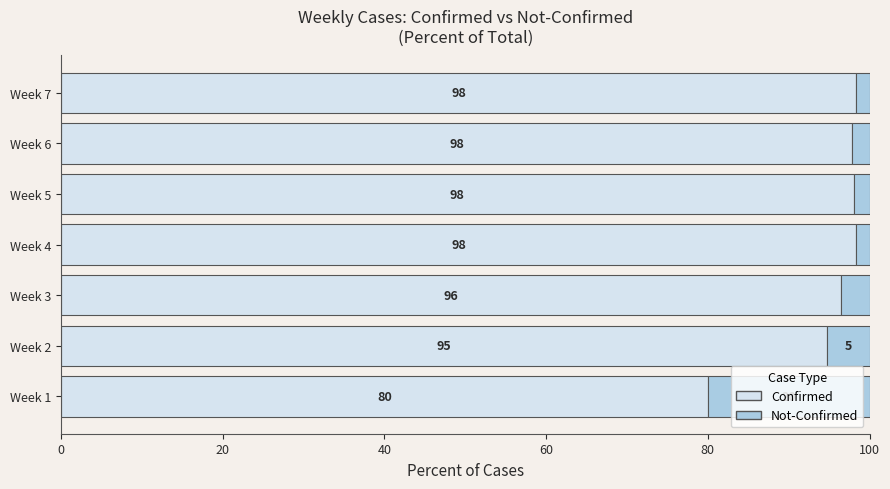

The Confirmed series shows 166.1 at Week 4. True or false?

False